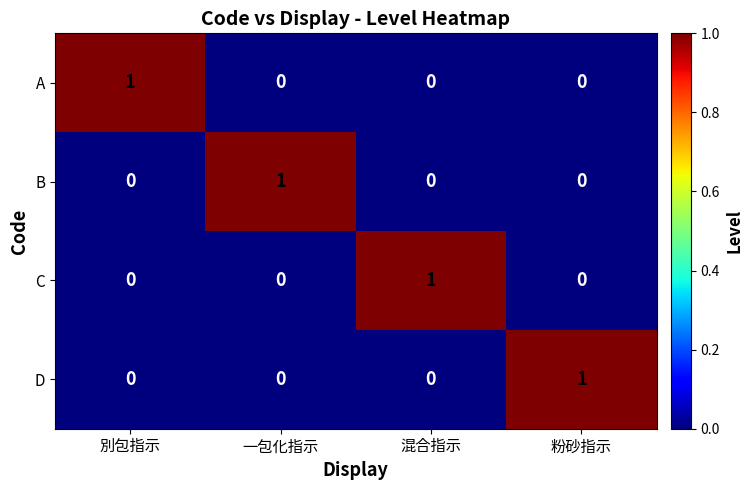

How many data points does each series have?

4